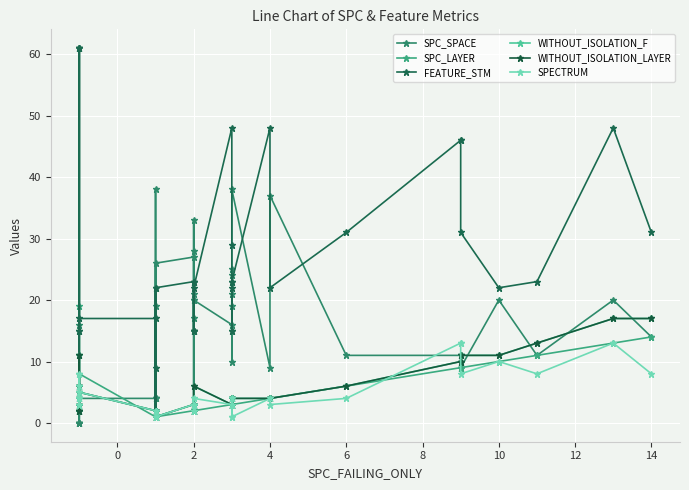

What is the value of the SPC_LAYER point at the 29th from the left?

3